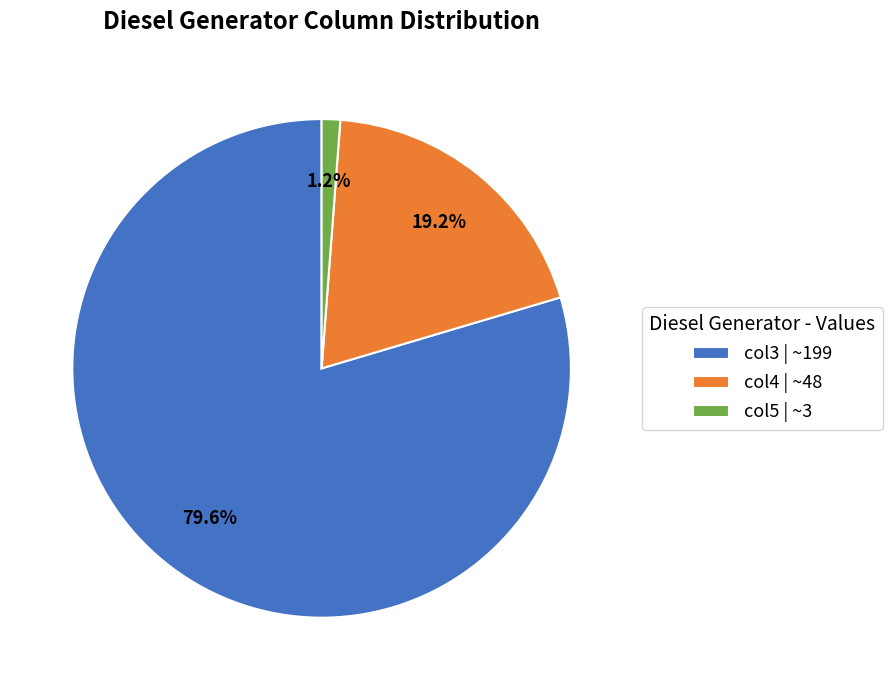

What is the ratio of the value at col3 | ~199 to the value at col5 | ~3?

66.3